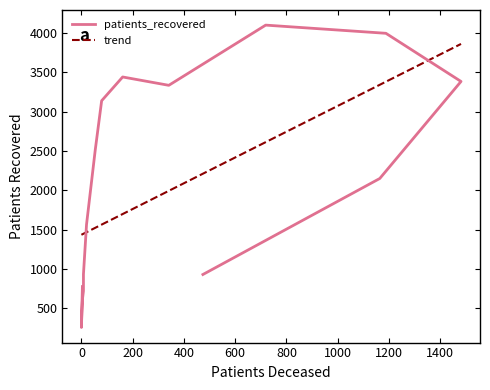

How many interior local peaks (higher than both neighbors) does the data have?

2